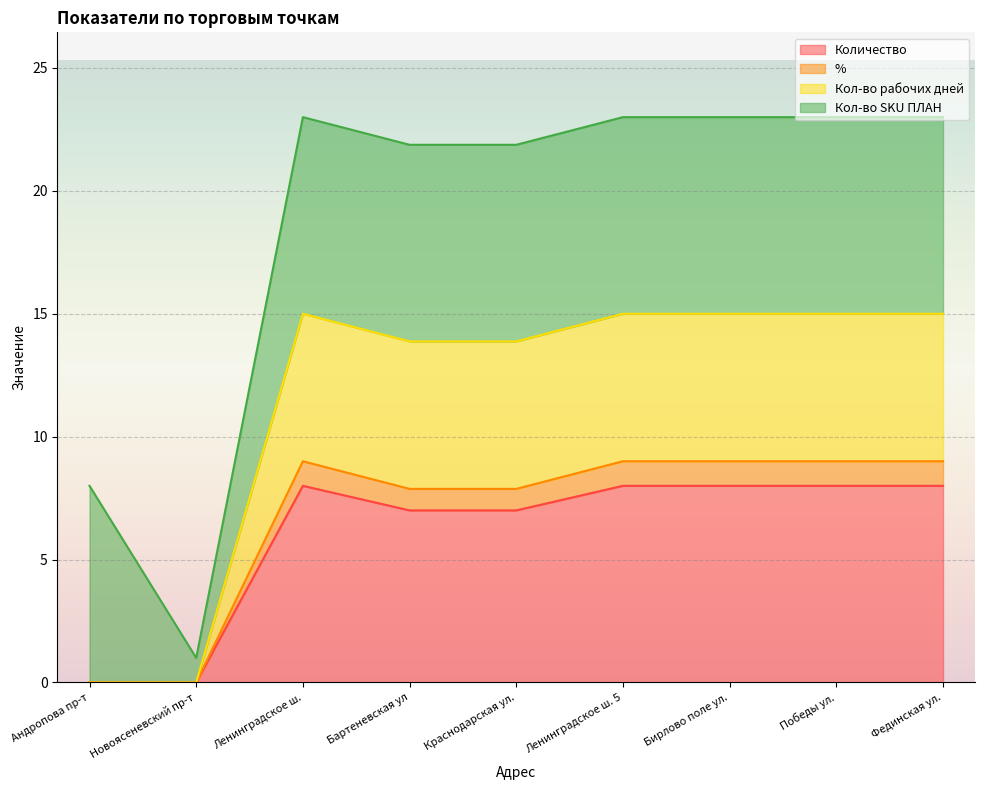

Which category has the lowest value in the Кол-во рабочих дней series?

Андропова пр-т